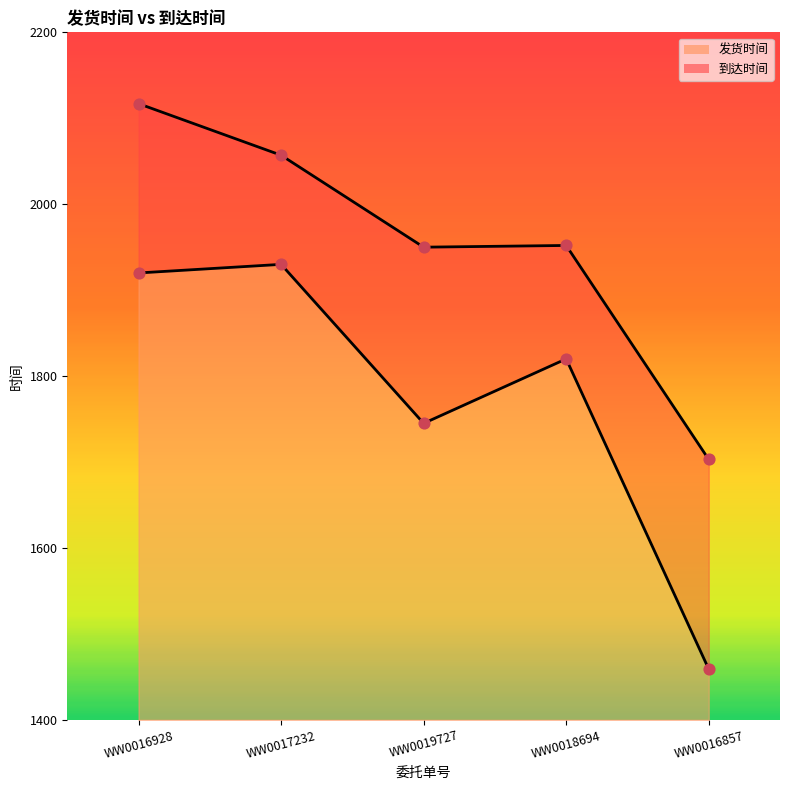

What is the total value across all series at WW0018694?

3772